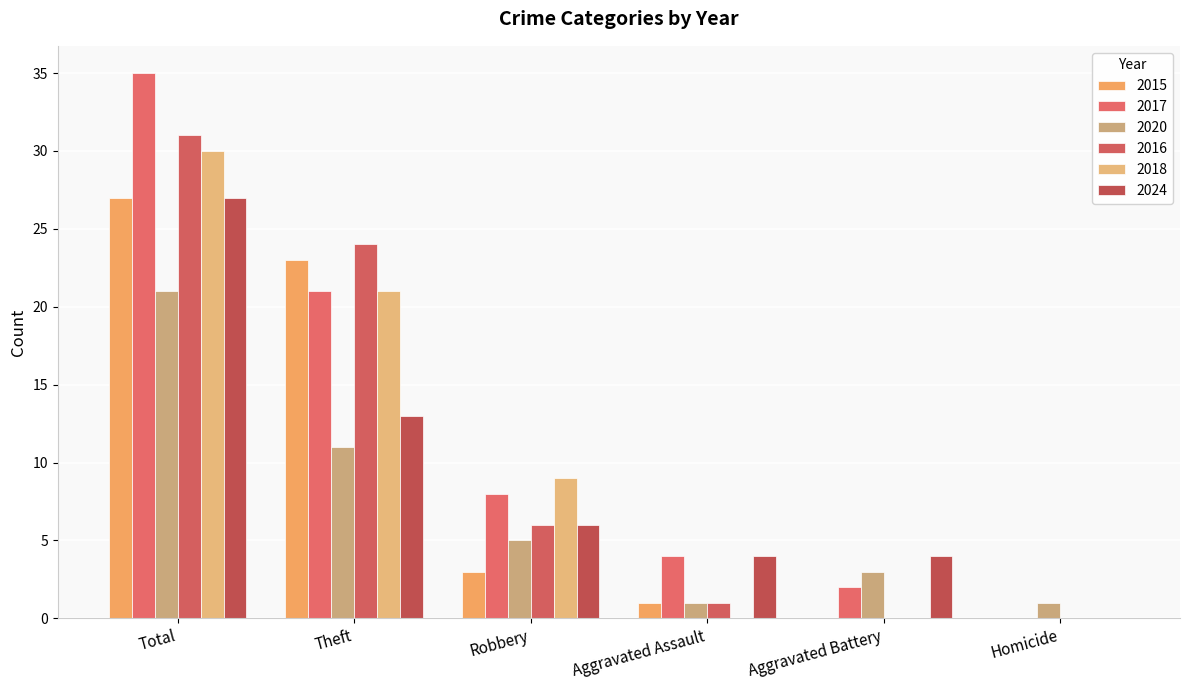

What is the label of the 6th bar from the right?

Total